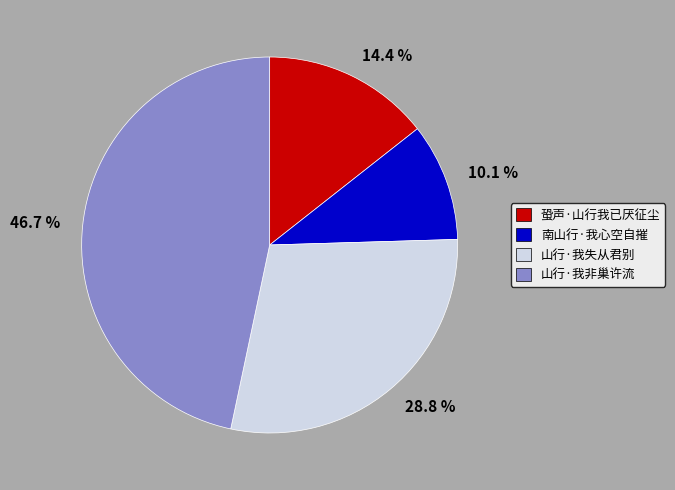

How many segments does this pie chart have?

4